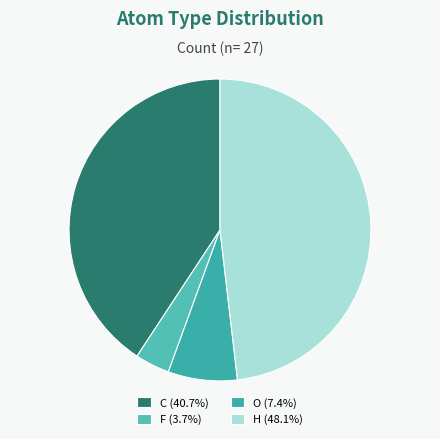

Does F account for over 50% of the chart?

No